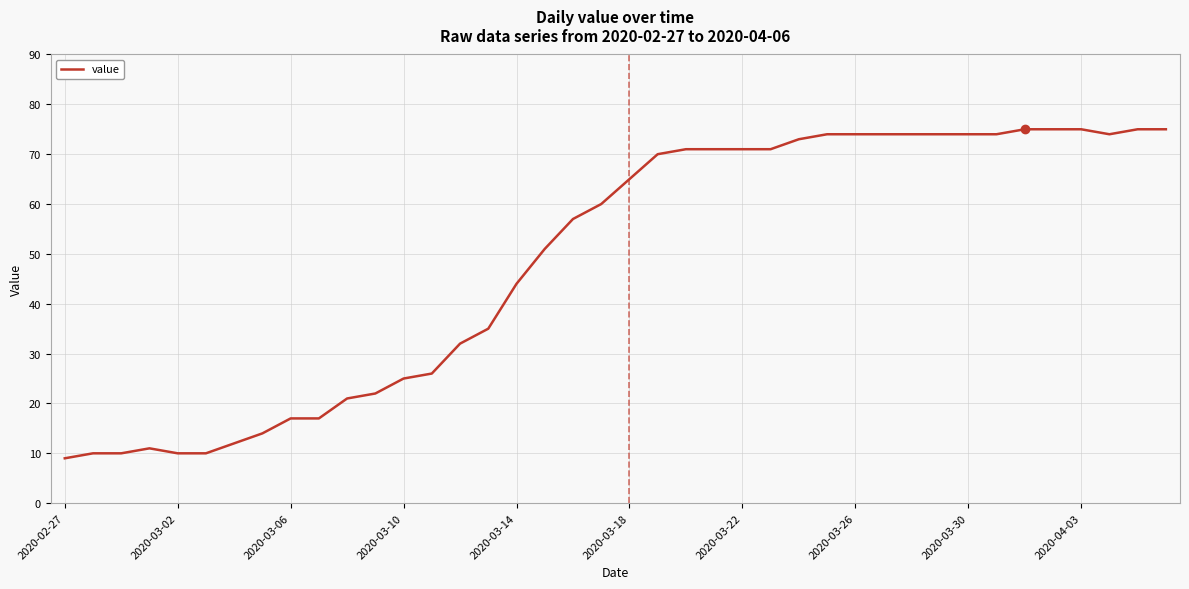

What is the difference between the maximum and minimum values?

66